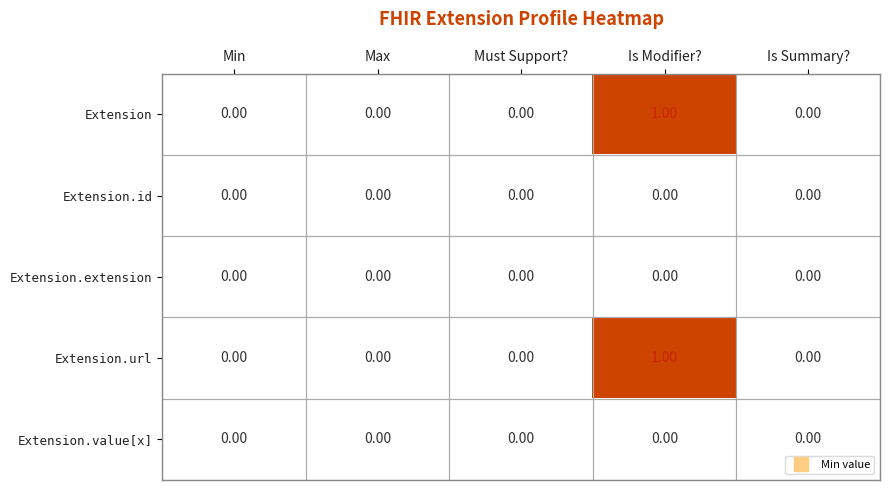

How many data points does each series have?

5